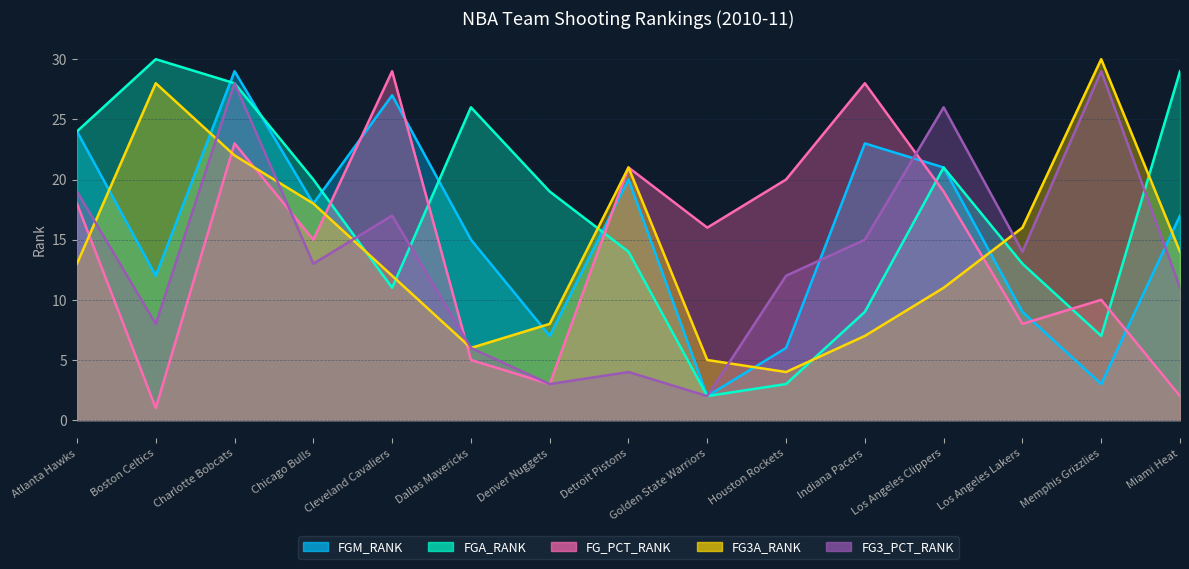

At which label does FG3A_RANK first exceed 13?

Boston Celtics